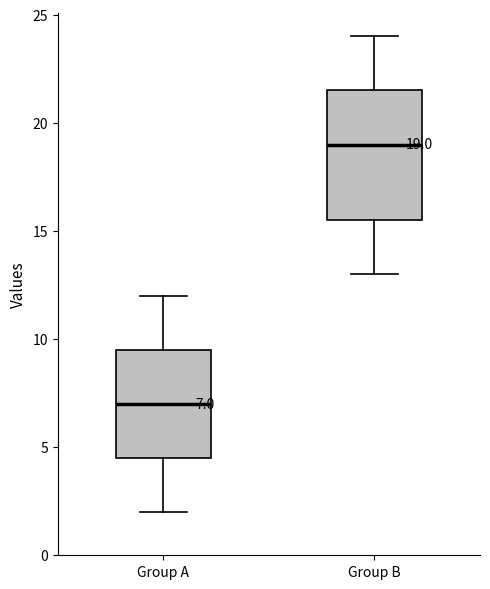

Which box's median line is the highest?

Group B